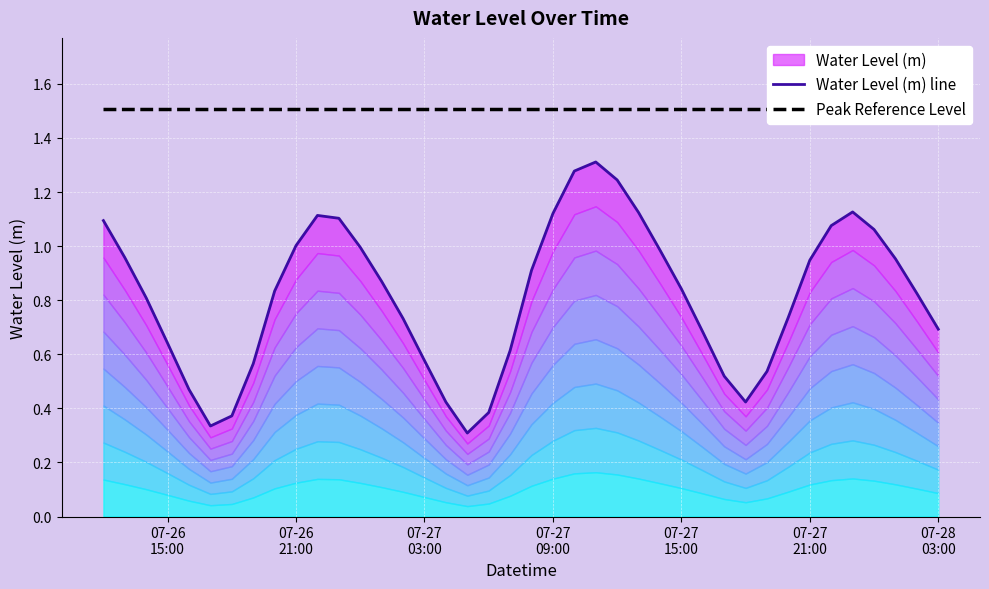

The value of Water Level (m) line at 07-27 15:00 is 0.8. True or false?

True